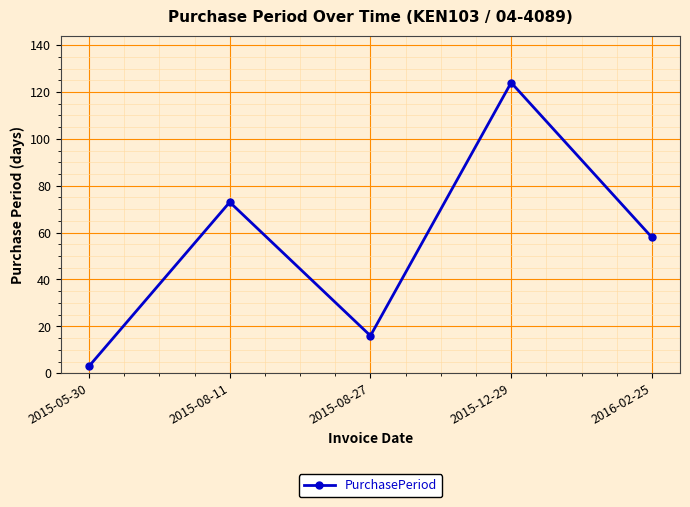

How many data points are less than 58?

2